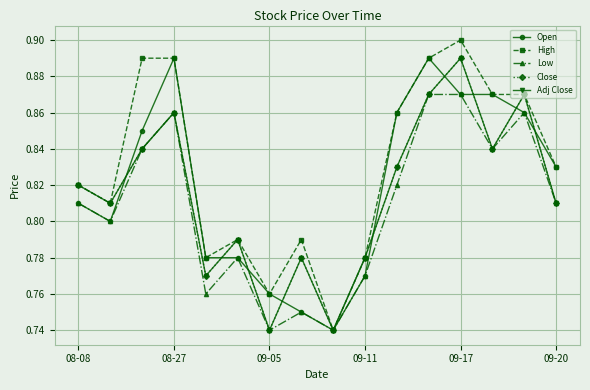

At how many categories does at least one series exceed 0?

16